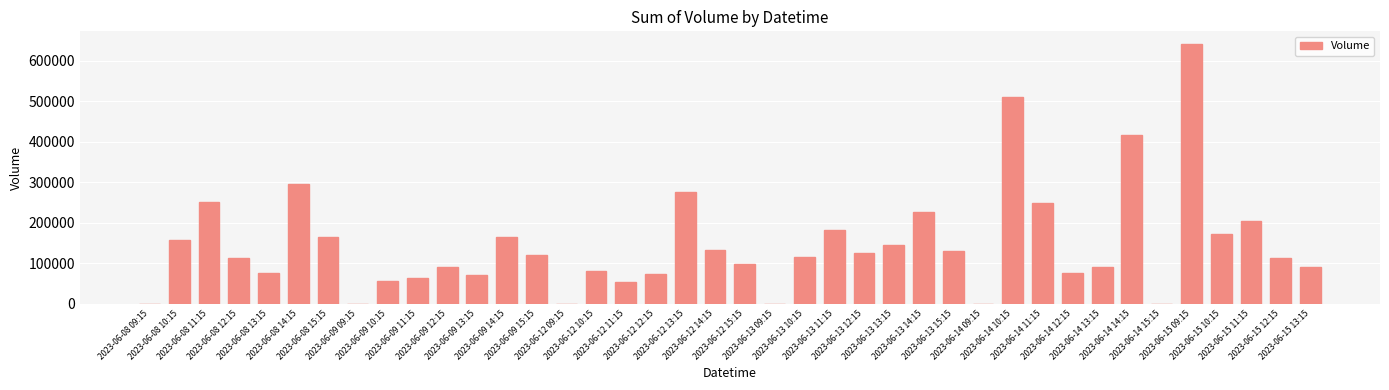

What is the sum of all values?

5824689